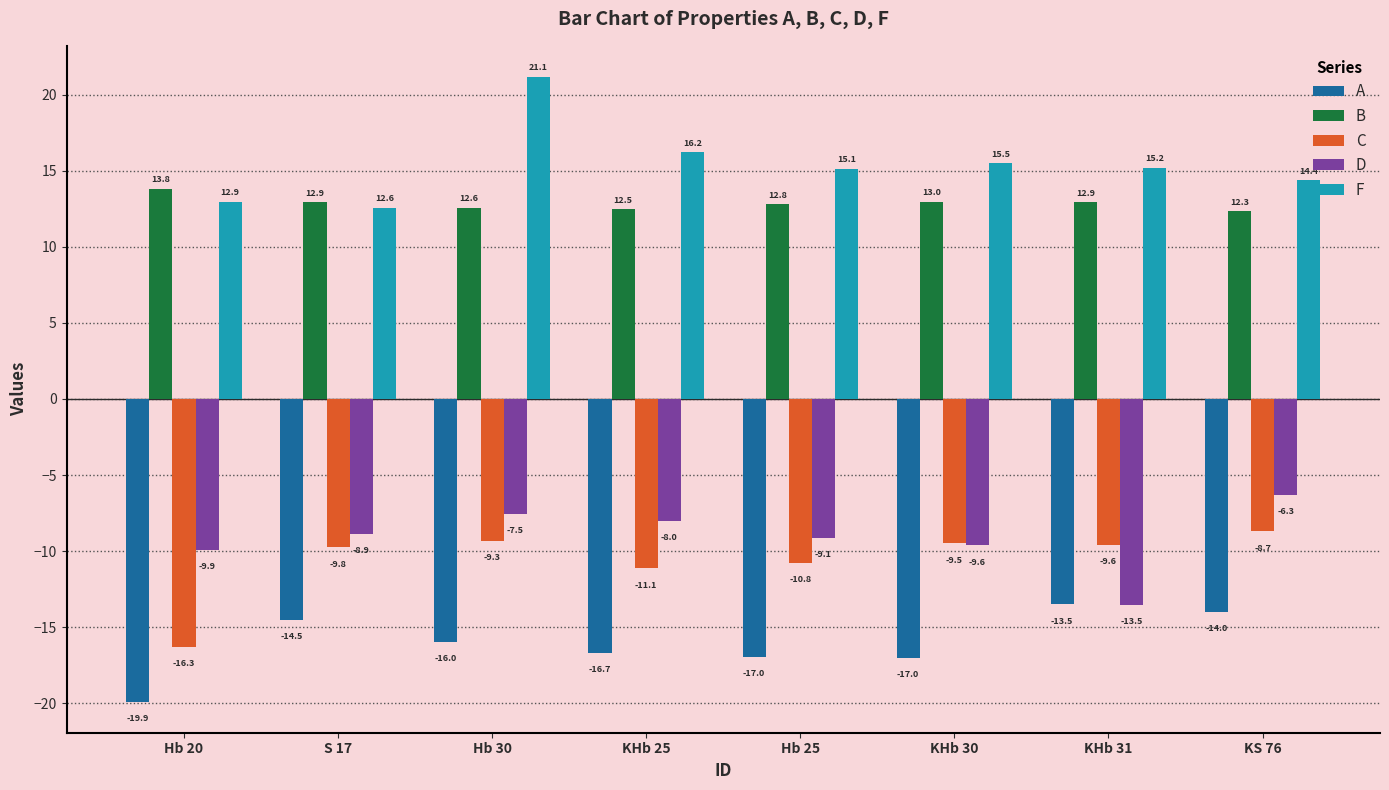

Which category has the highest value across all series?

Hb 30